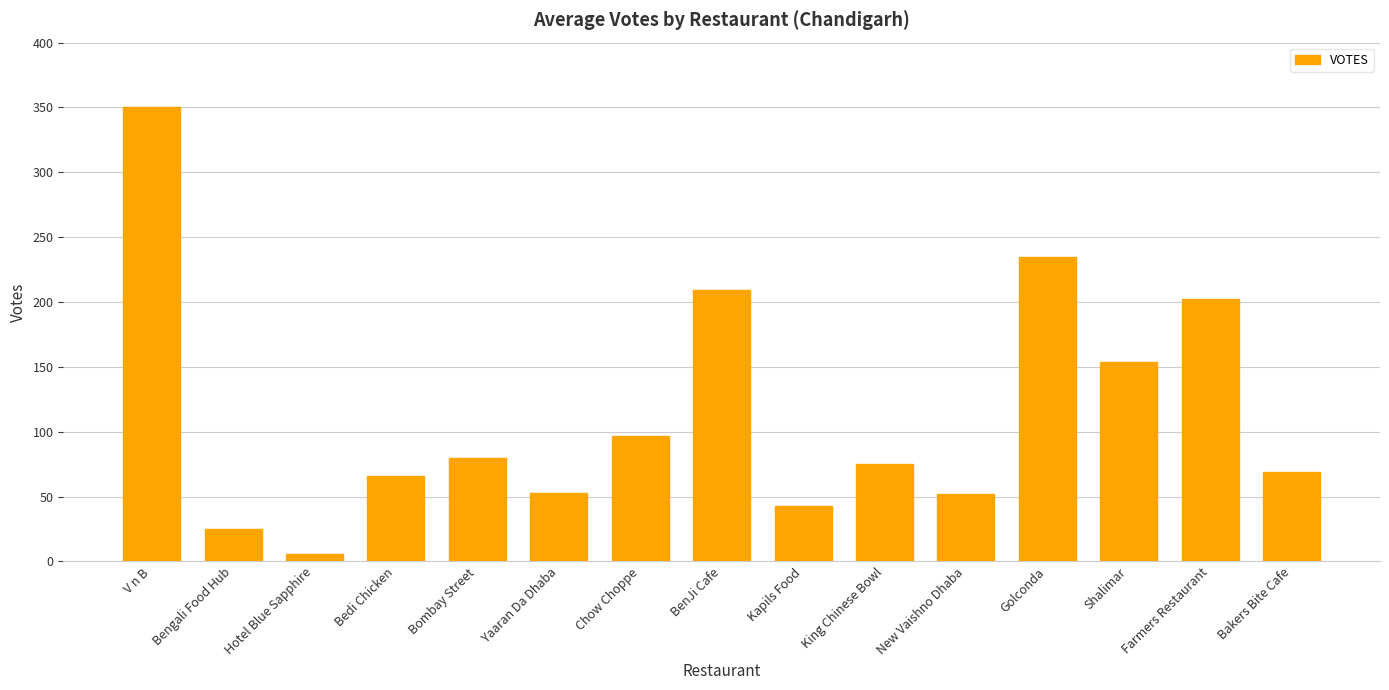

What is the average value?

114